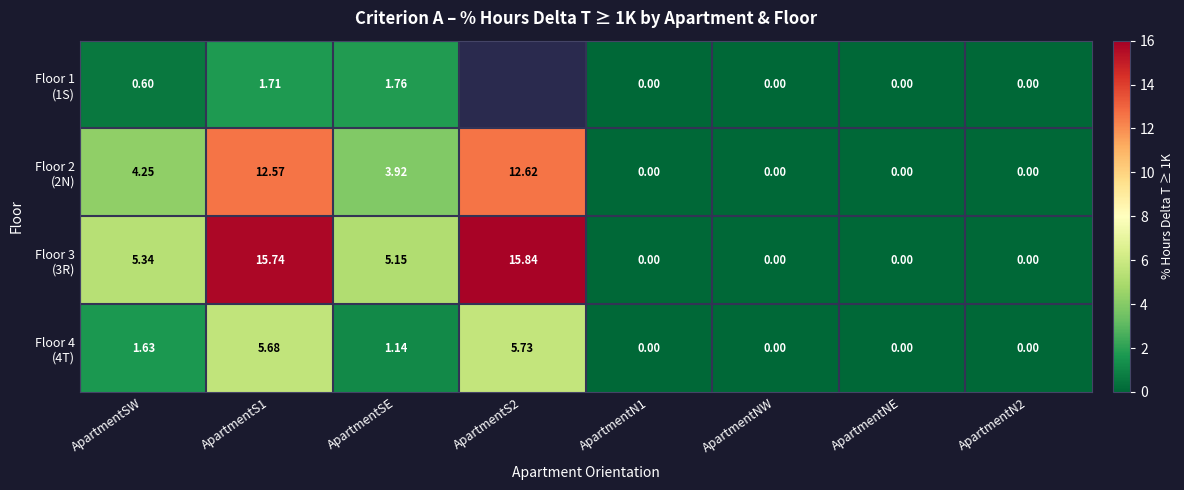

Which category has the lowest value across all series?

ApartmentN1